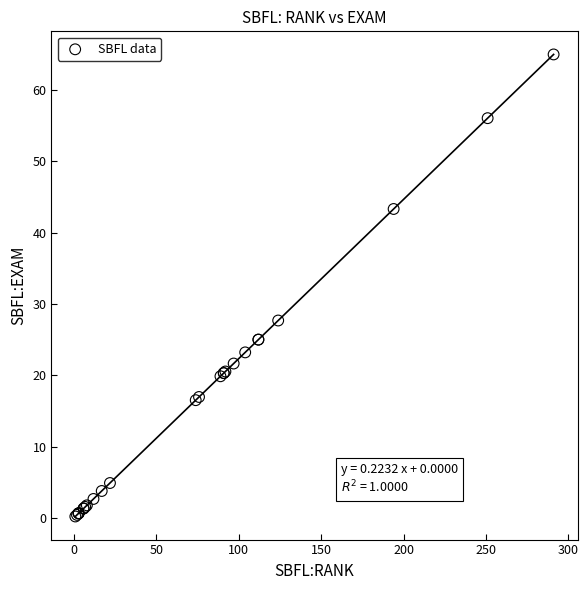

What Y value in the scatter plot is closest to 32?

27.7